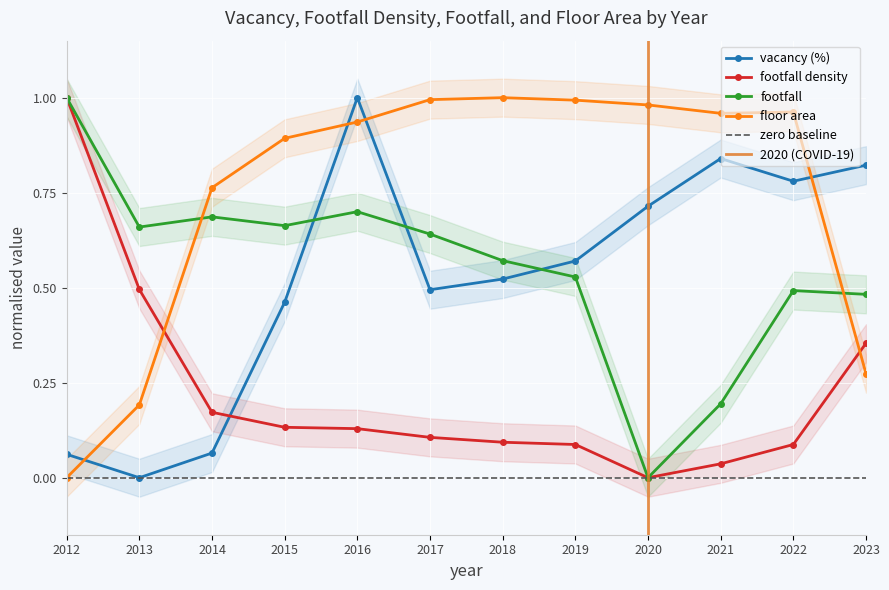

Reading right to left, list all the values displayed in this chart.

vacancy: 2023=0.8	2022=0.8	2021=0.8	2020=0.7	2019=0.6	2018=0.5	2017=0.5	2016=1.0	2015=0.5	2014=0.1	2013=0.0	2012=0.1
footfalldensity: 2023=0.4	2022=0.1	2021=0.0	2020=0.0	2019=0.1	2018=0.1	2017=0.1	2016=0.1	2015=0.1	2014=0.2	2013=0.5	2012=1.0
footfall: 2023=0.5	2022=0.5	2021=0.2	2020=0.0	2019=0.5	2018=0.6	2017=0.6	2016=0.7	2015=0.7	2014=0.7	2013=0.7	2012=1.0
floor: 2023=0.3	2022=1.0	2021=1.0	2020=1.0	2019=1.0	2018=1.0	2017=1.0	2016=0.9	2015=0.9	2014=0.8	2013=0.2	2012=0.0